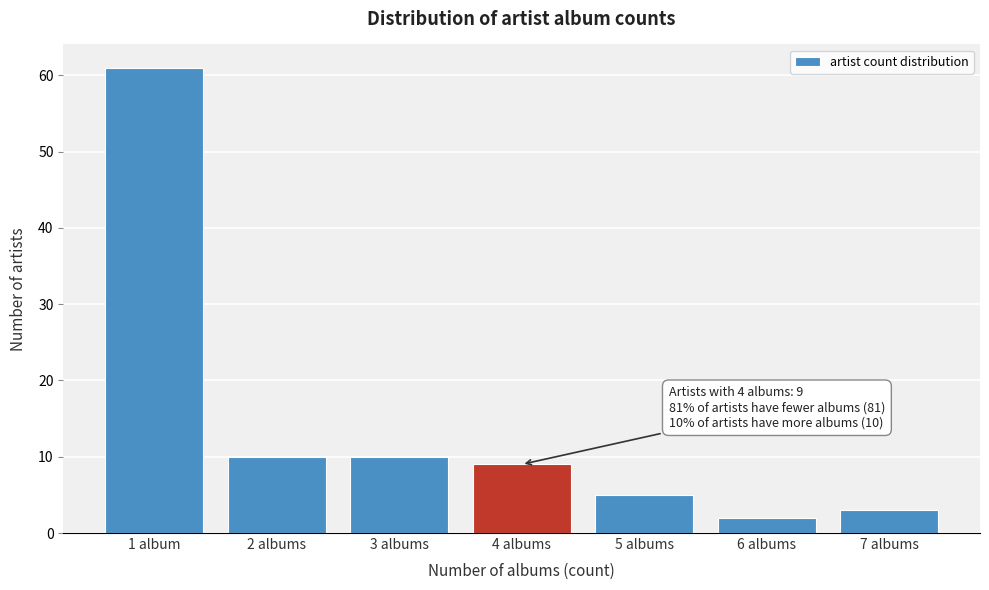

Reading right to left, transcribe all the data shown in this chart.

7 albums=3	6 albums=2	5 albums=5	4 albums=9	3 albums=10	2 albums=10	1 album=61